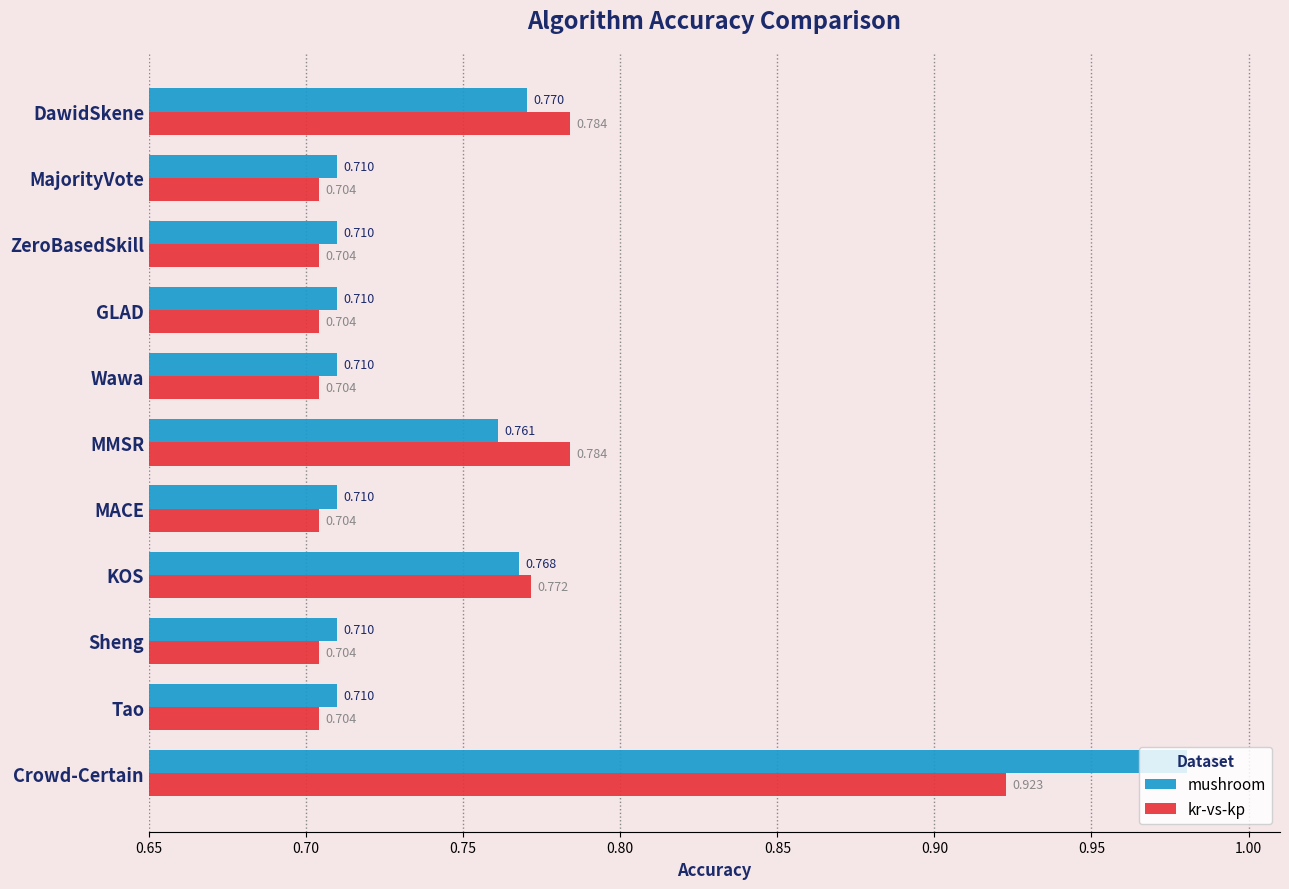

At which label does mushroom reach its peak?

Crowd-Certain